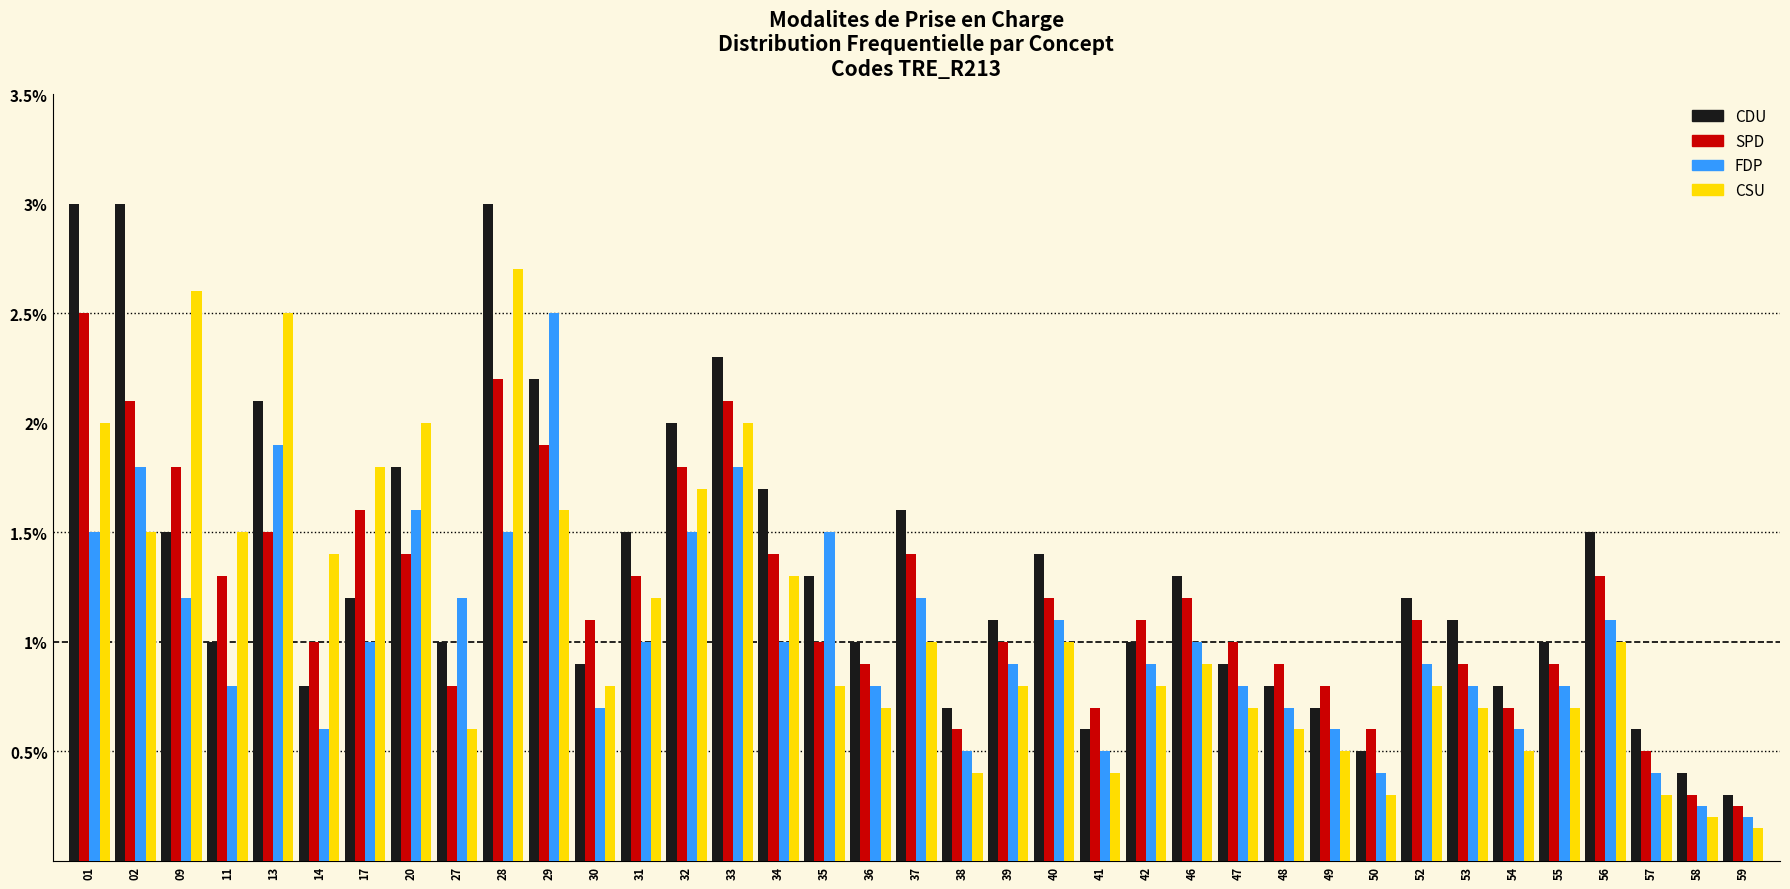

At 37, list the series in order from largest to smallest.

CDU, SPD, FDP, CSU